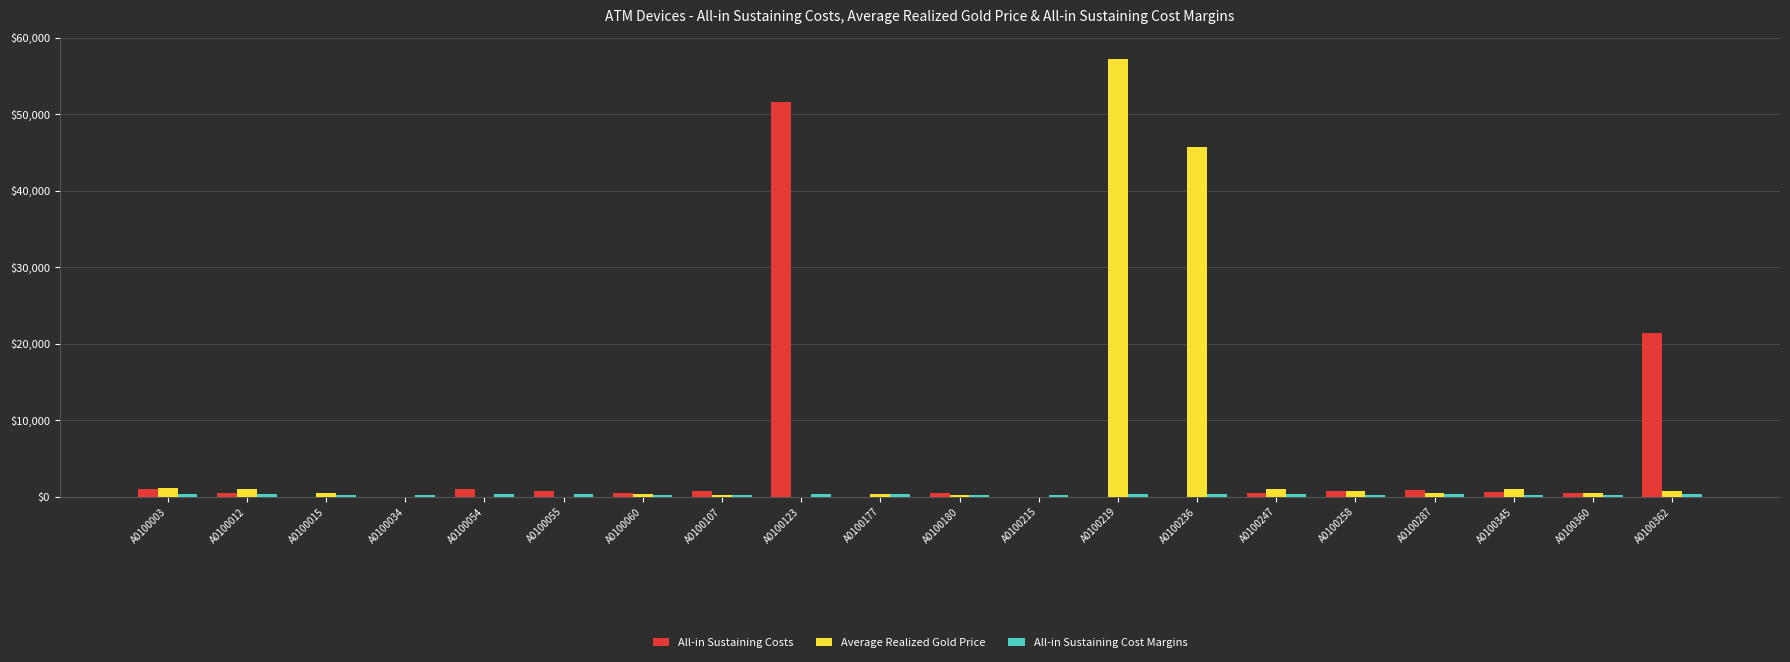

At which label does All-in Sustaining Costs reach its peak?

A0100123